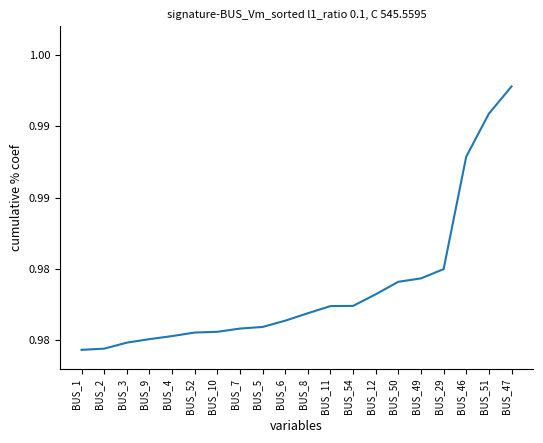

How many values are between 0 and 1?

20